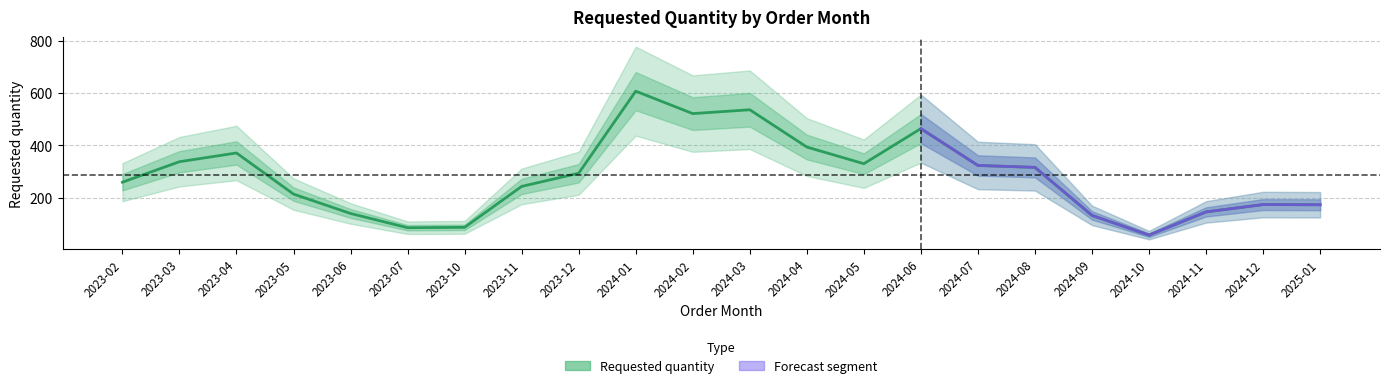

The value of Requested quantity at 2023-03 is 504.7. True or false?

False